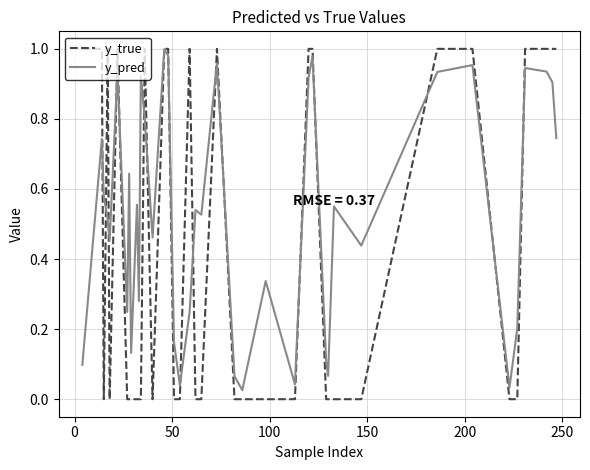

Rank the series by their average value, from lowest to highest.

y_true, y_pred